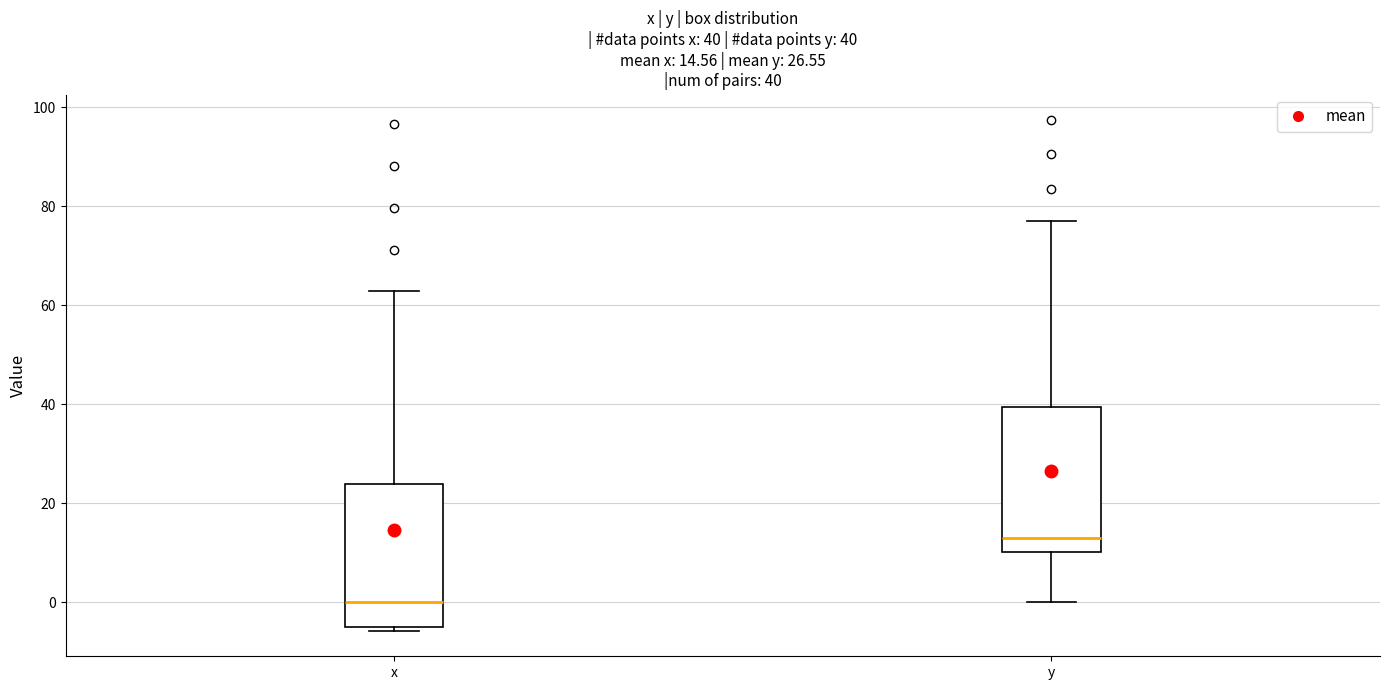

Which box's median line is the lowest?

x